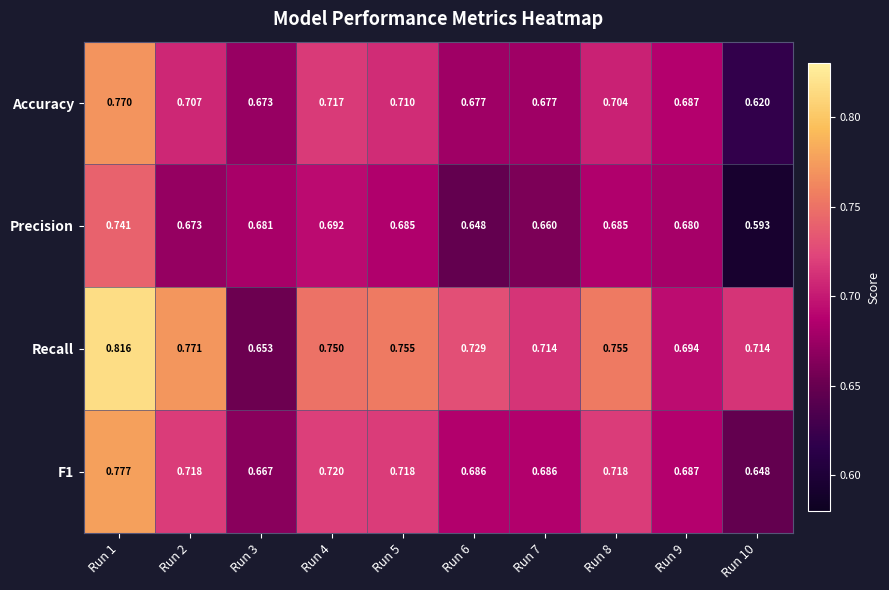

Reading left to right, extract all data points from this chart.

Accuracy: Run 1=0.8	Run 2=0.7	Run 3=0.7	Run 4=0.7	Run 5=0.7	Run 6=0.7	Run 7=0.7	Run 8=0.7	Run 9=0.7	Run 10=0.6
Precision: Run 1=0.7	Run 2=0.7	Run 3=0.7	Run 4=0.7	Run 5=0.7	Run 6=0.6	Run 7=0.7	Run 8=0.7	Run 9=0.7	Run 10=0.6
Recall: Run 1=0.8	Run 2=0.8	Run 3=0.7	Run 4=0.8	Run 5=0.8	Run 6=0.7	Run 7=0.7	Run 8=0.8	Run 9=0.7	Run 10=0.7
F1: Run 1=0.8	Run 2=0.7	Run 3=0.7	Run 4=0.7	Run 5=0.7	Run 6=0.7	Run 7=0.7	Run 8=0.7	Run 9=0.7	Run 10=0.6